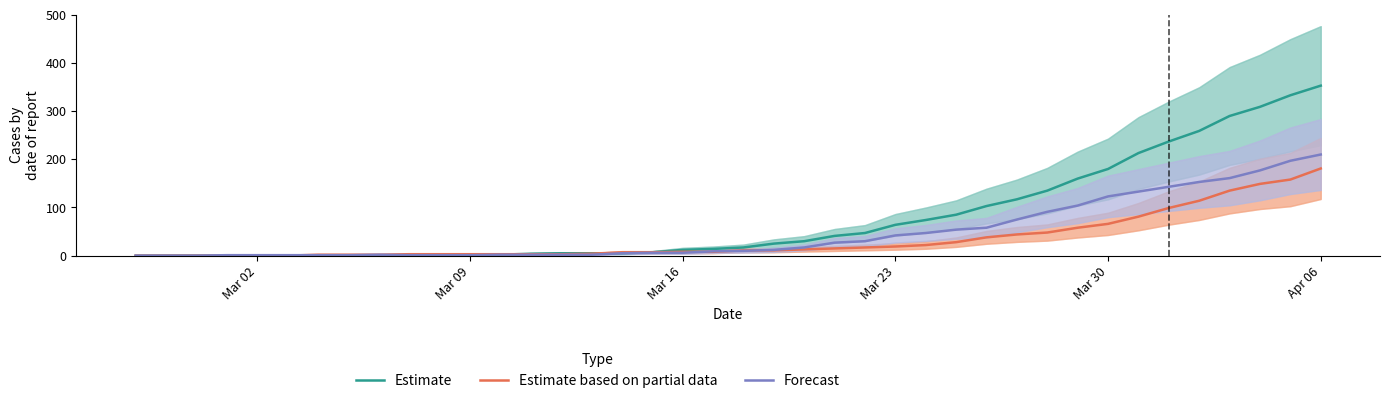

The Estimate series shows 228 at Apr 06. True or false?

False